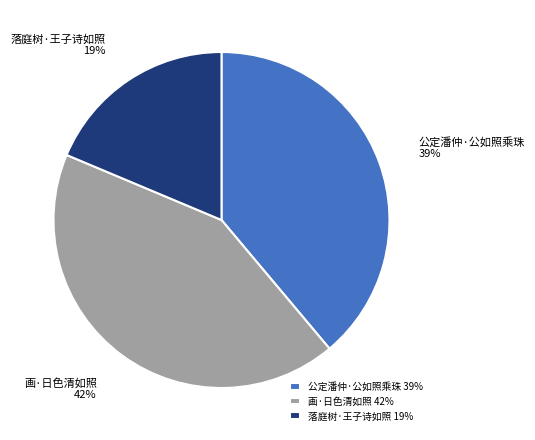

Is there a majority slice in this chart?

No